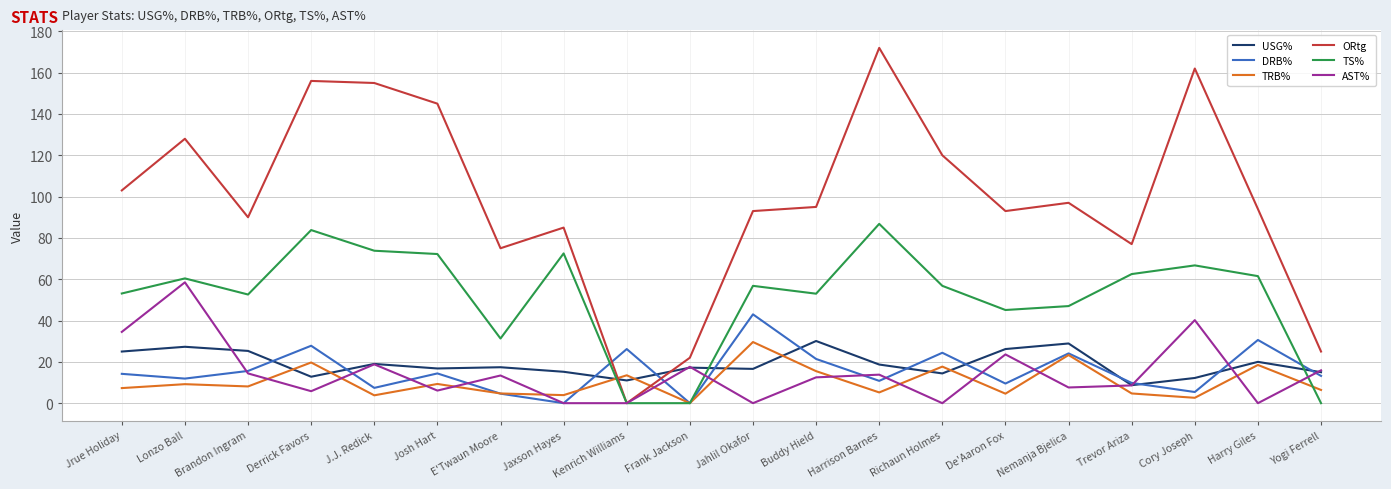

The value of AST% at Harrison Barnes is 6.6. True or false?

False